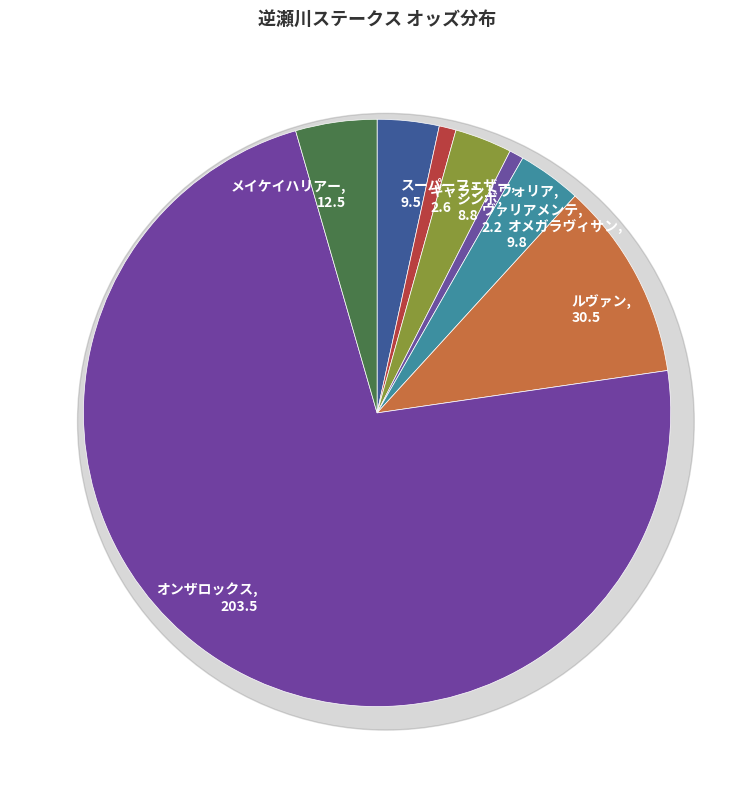

True or false: ギャラントウォリア accounts for 15% of the total.

False